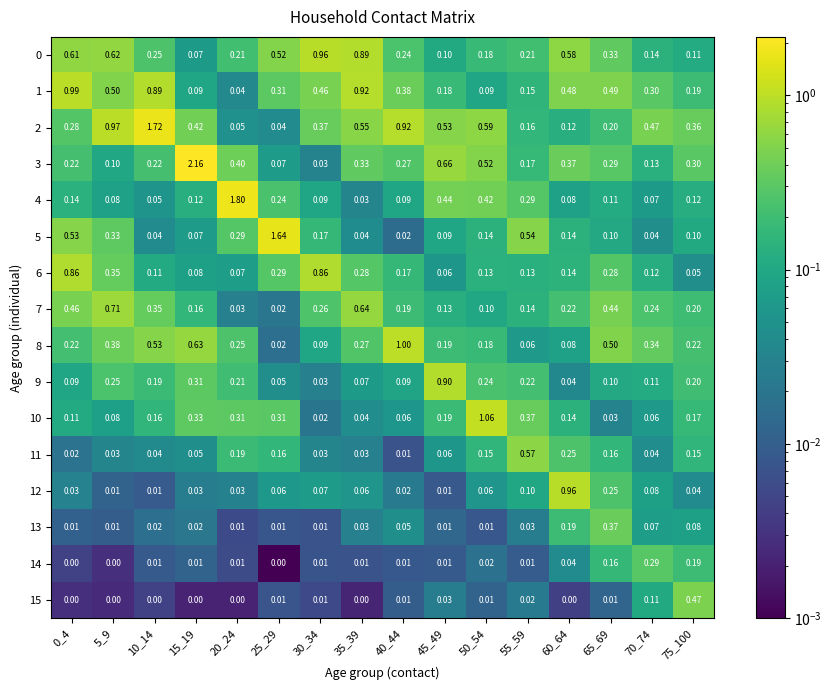

Which series has the largest range (max minus min)?

3